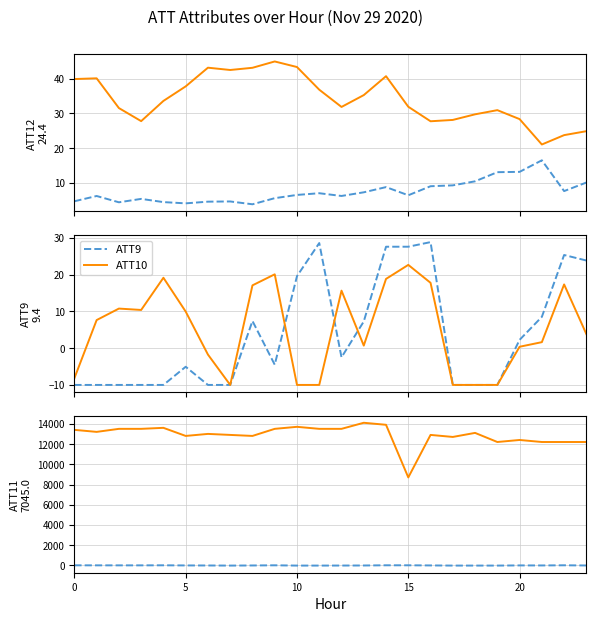

What is the label of the 7th point from the right?

17